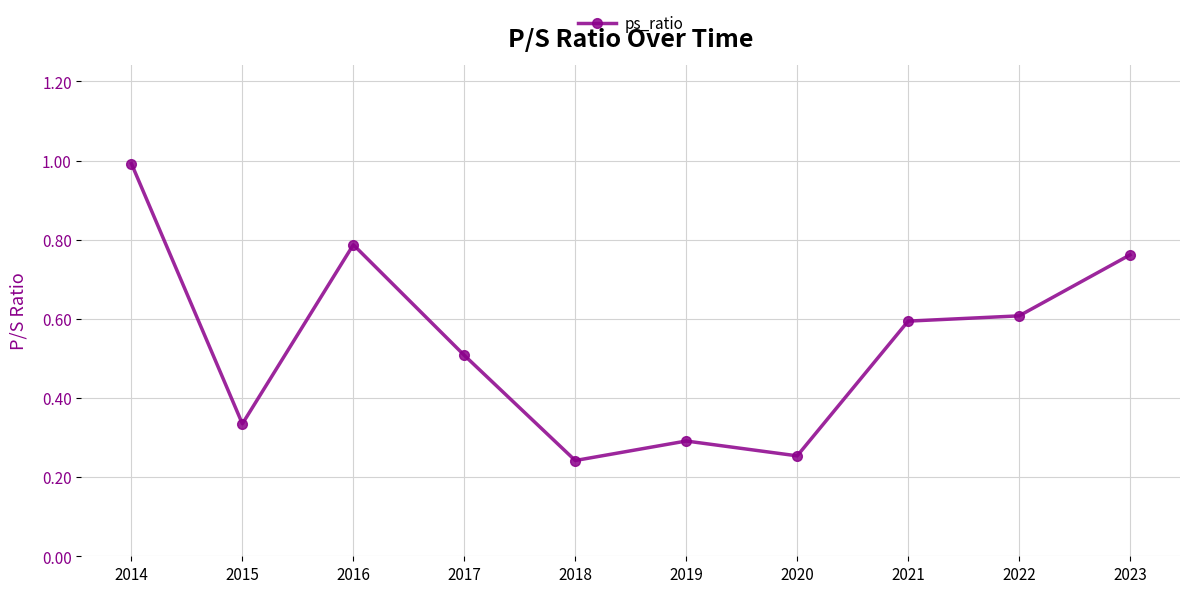

What is the greatest value displayed?

1.0